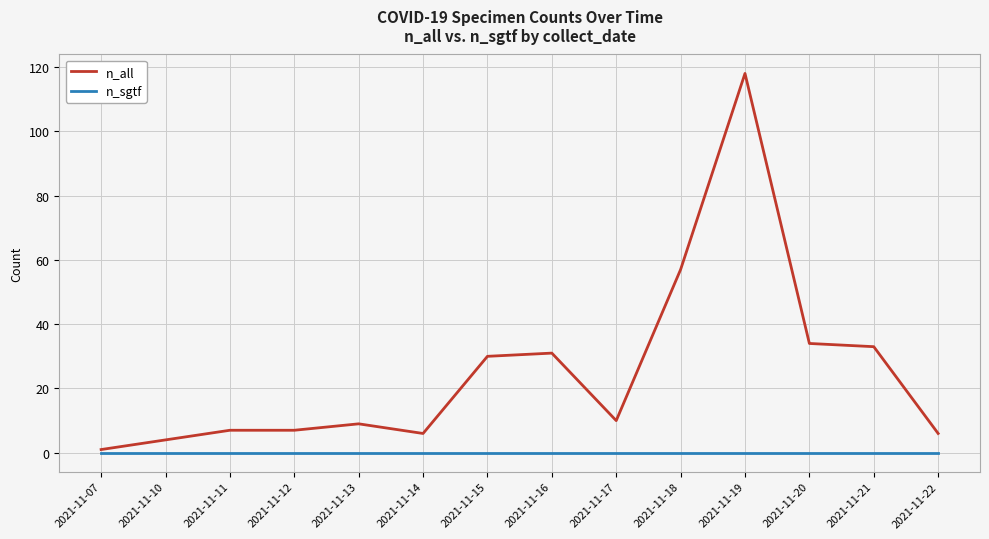

What is the sum of all n_all values?

353